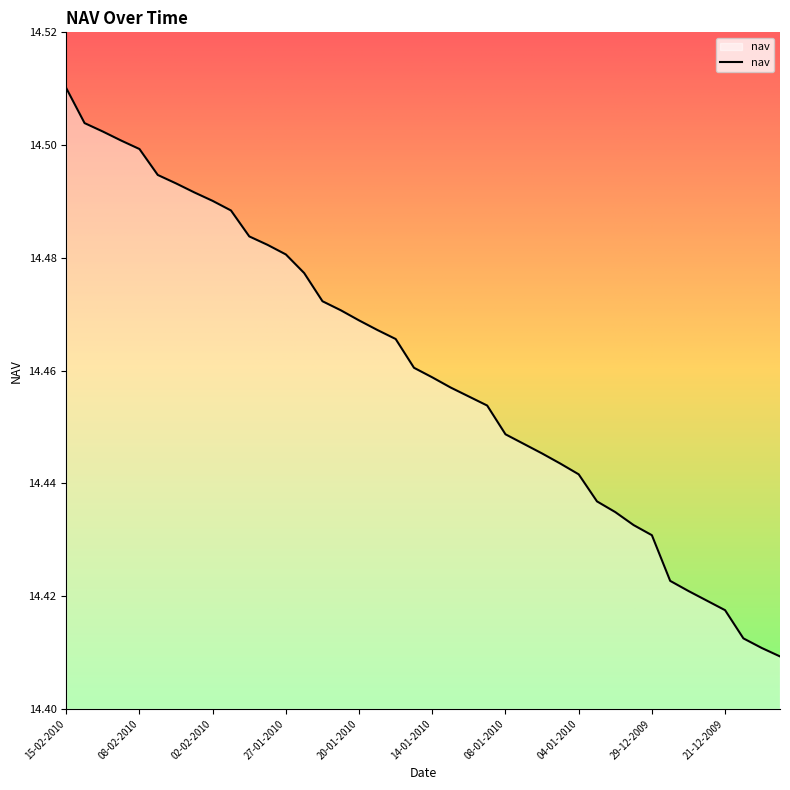

Rank the categories by value from highest to lowest.

15-02-2010, 11-02-2010, 10-02-2010, 09-02-2010, 08-02-2010, 05-02-2010, 04-02-2010, 03-02-2010, 02-02-2010, 01-02-2010, 29-01-2010, 28-01-2010, 27-01-2010, 25-01-2010, 22-01-2010, 21-01-2010, 20-01-2010, 19-01-2010, 18-01-2010, 15-01-2010, 14-01-2010, 13-01-2010, 12-01-2010, 11-01-2010, 08-01-2010, 07-01-2010, 06-01-2010, 05-01-2010, 04-01-2010, 01-01-2010, 31-12-2009, 30-12-2009, 29-12-2009, 24-12-2009, 23-12-2009, 22-12-2009, 21-12-2009, 18-12-2009, 17-12-2009, 16-12-2009